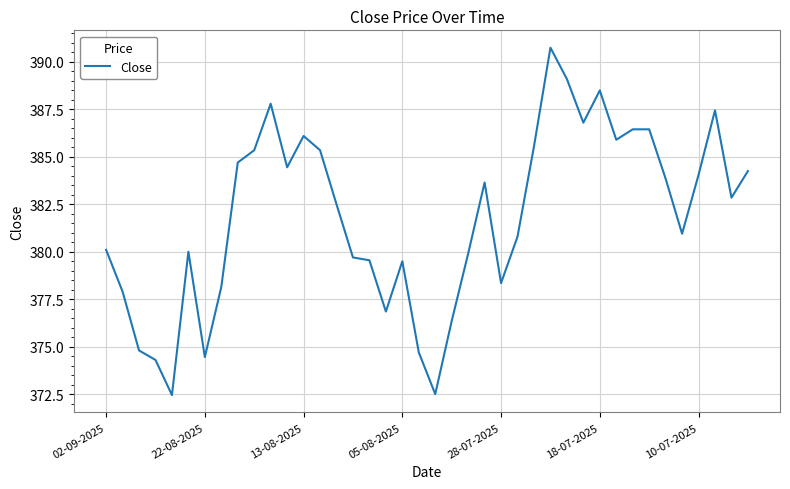

What is the greatest value displayed?

390.8